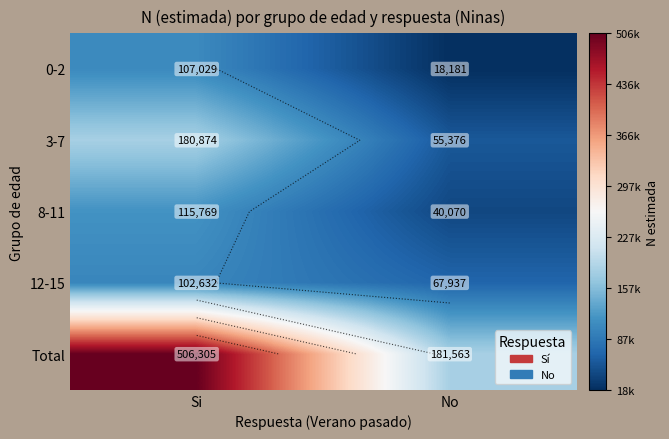

What is the difference between the maximum and minimum values in the 12-15 series?

34695